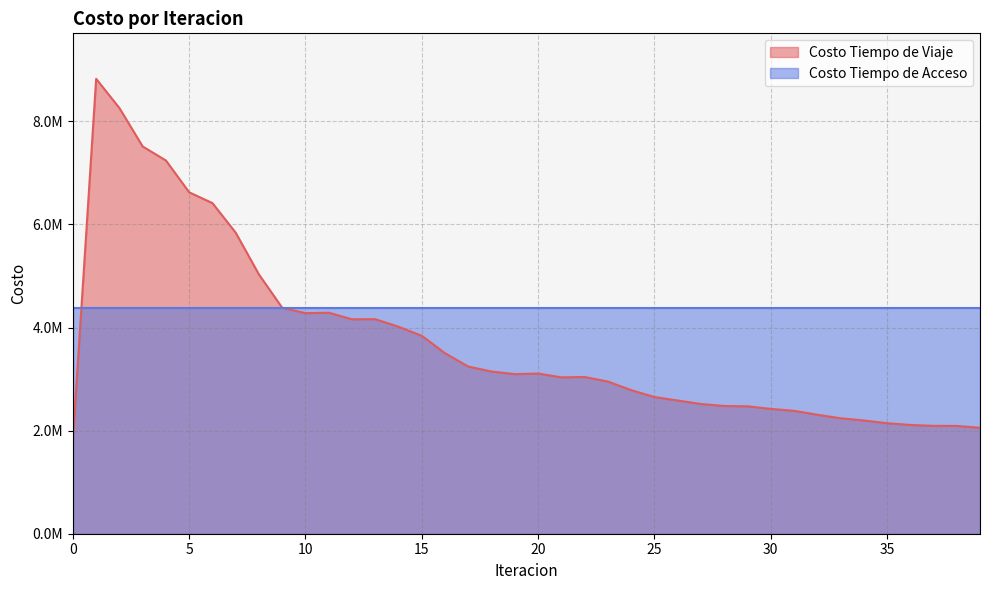

What is the value of the 15th point from the left?

4015436.7